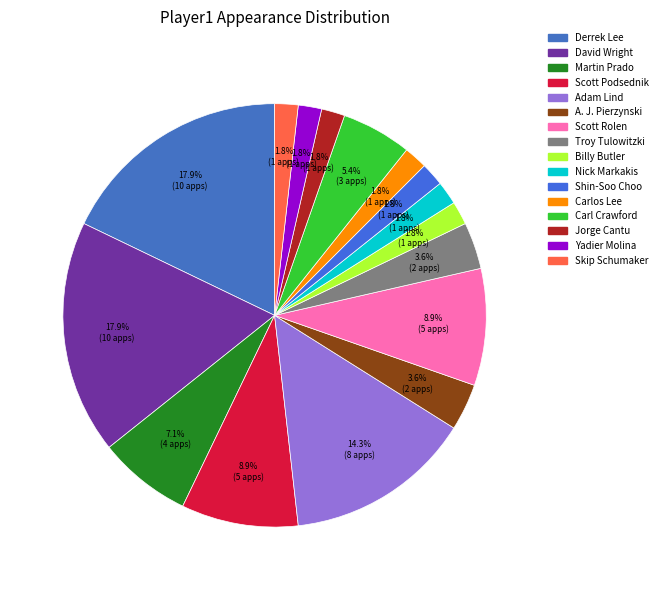

How many segments does this pie chart have?

16